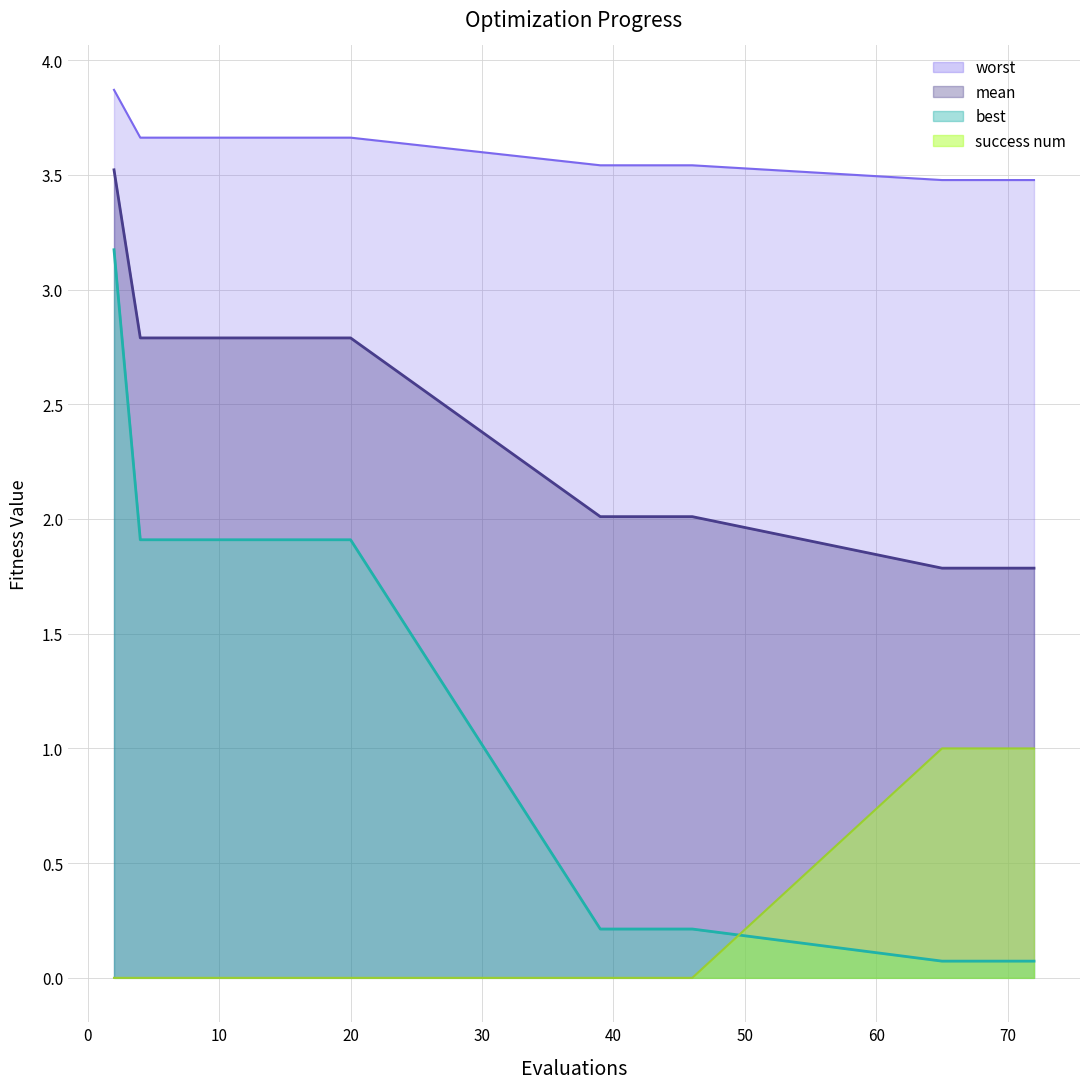

Reading left to right, list all the values displayed in this chart.

mean: 3.5	2.8	2.8	2.8	2.8	2.8	2.8	2.8	2.8	2.8	2.0	2.0	2.0	2.0	2.0	1.8	1.8	1.8	1.8	1.8
best: 3.2	1.9	1.9	1.9	1.9	1.9	1.9	1.9	1.9	1.9	0.2	0.2	0.2	0.2	0.2	0.1	0.1	0.1	0.1	0.1
worst: 3.9	3.7	3.7	3.7	3.7	3.7	3.7	3.7	3.7	3.7	3.5	3.5	3.5	3.5	3.5	3.5	3.5	3.5	3.5	3.5
success num: 0.0	0.0	0.0	0.0	0.0	0.0	0.0	0.0	0.0	0.0	0.0	0.0	0.0	0.0	0.0	1.0	1.0	1.0	1.0	1.0